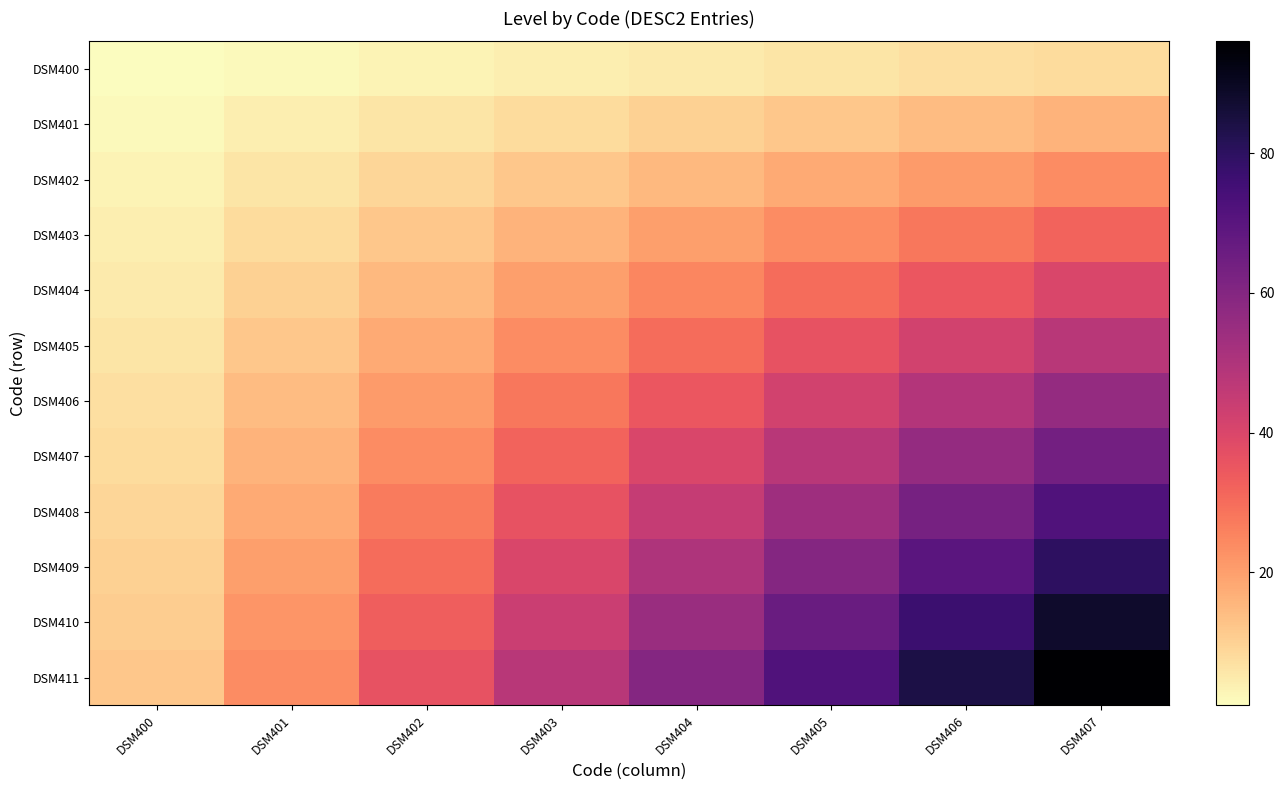

Reading left to right, list all the values displayed in this chart.

DSM400: DSM400=1	DSM401=2	DSM402=3	DSM403=4	DSM404=5	DSM405=6	DSM406=7	DSM407=8
DSM401: DSM400=2	DSM401=4	DSM402=6	DSM403=8	DSM404=10	DSM405=12	DSM406=14	DSM407=16
DSM402: DSM400=3	DSM401=6	DSM402=9	DSM403=12	DSM404=15	DSM405=18	DSM406=21	DSM407=24
DSM403: DSM400=4	DSM401=8	DSM402=12	DSM403=16	DSM404=20	DSM405=24	DSM406=28	DSM407=32
DSM404: DSM400=5	DSM401=10	DSM402=15	DSM403=20	DSM404=25	DSM405=30	DSM406=35	DSM407=40
DSM405: DSM400=6	DSM401=12	DSM402=18	DSM403=24	DSM404=30	DSM405=36	DSM406=42	DSM407=48
DSM406: DSM400=7	DSM401=14	DSM402=21	DSM403=28	DSM404=35	DSM405=42	DSM406=49	DSM407=56
DSM407: DSM400=8	DSM401=16	DSM402=24	DSM403=32	DSM404=40	DSM405=48	DSM406=56	DSM407=64
DSM408: DSM400=9	DSM401=18	DSM402=27	DSM403=36	DSM404=45	DSM405=54	DSM406=63	DSM407=72
DSM409: DSM400=10	DSM401=20	DSM402=30	DSM403=40	DSM404=50	DSM405=60	DSM406=70	DSM407=80
DSM410: DSM400=11	DSM401=22	DSM402=33	DSM403=44	DSM404=55	DSM405=66	DSM406=77	DSM407=88
DSM411: DSM400=12	DSM401=24	DSM402=36	DSM403=48	DSM404=60	DSM405=72	DSM406=84	DSM407=96